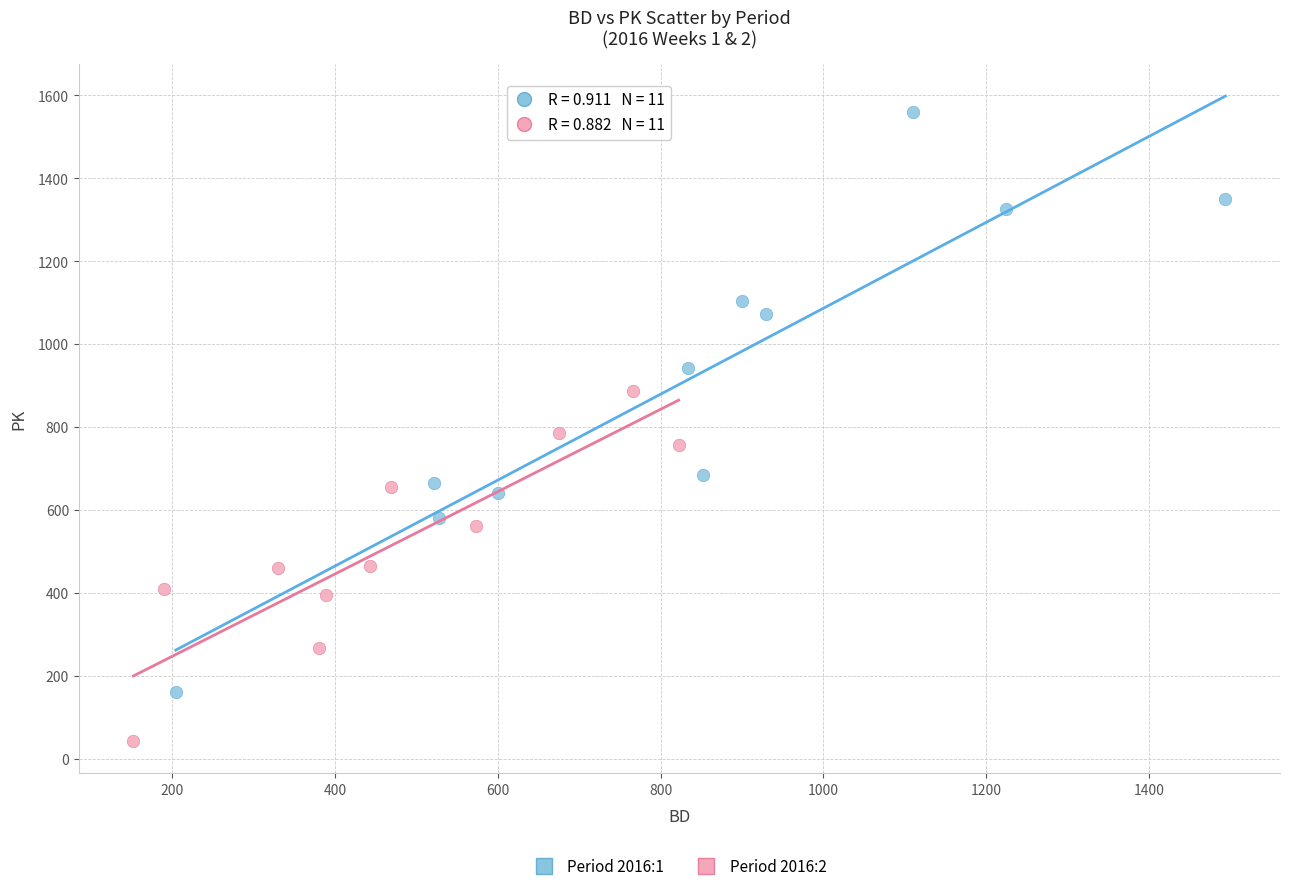

Which series reaches the maximum Y coordinate?

Period 2016:1